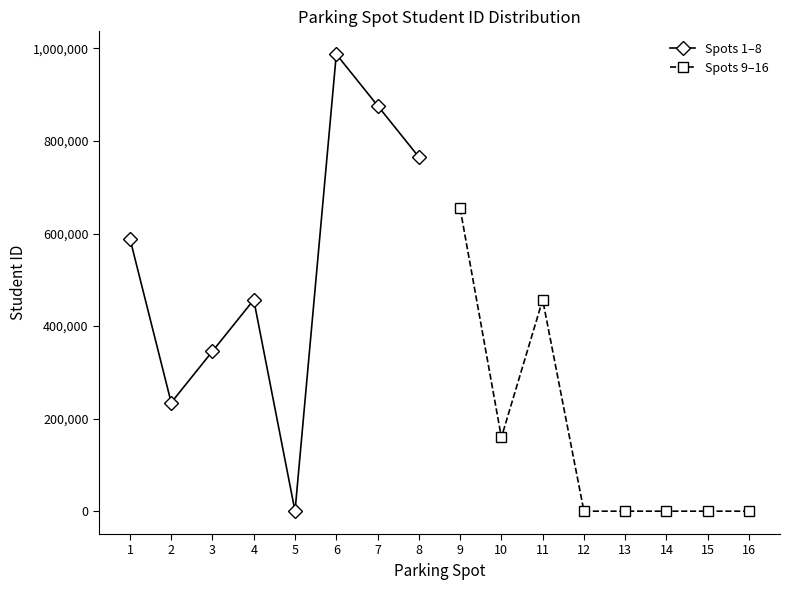

True or false: Spots 1–8 has more than 2 interior local peaks.

False